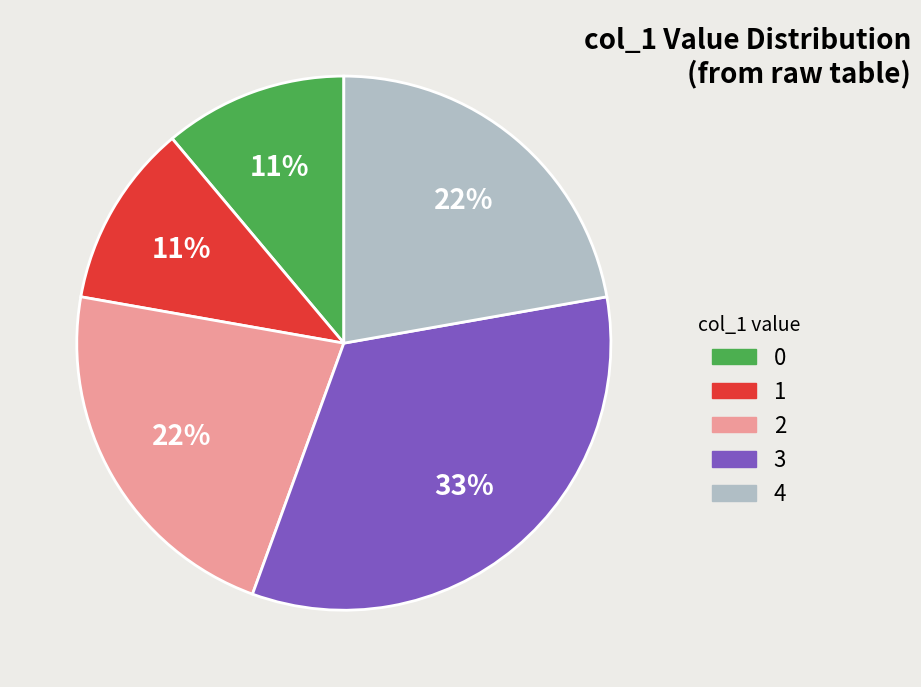

How many segments does this pie chart have?

5